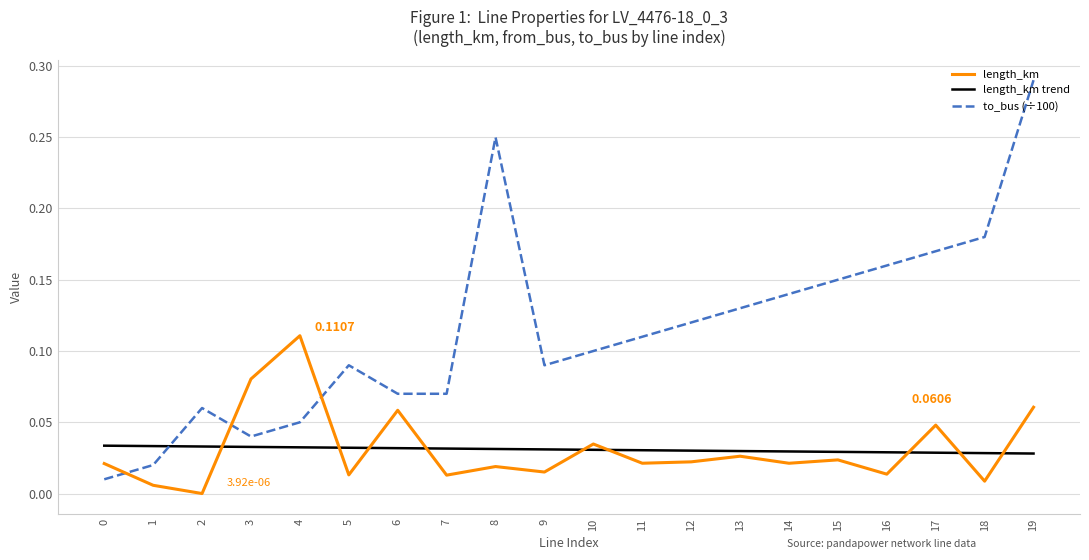

After their last crossing, which series has the higher values: to_bus (÷100) or length_km trend?

to_bus (÷100)